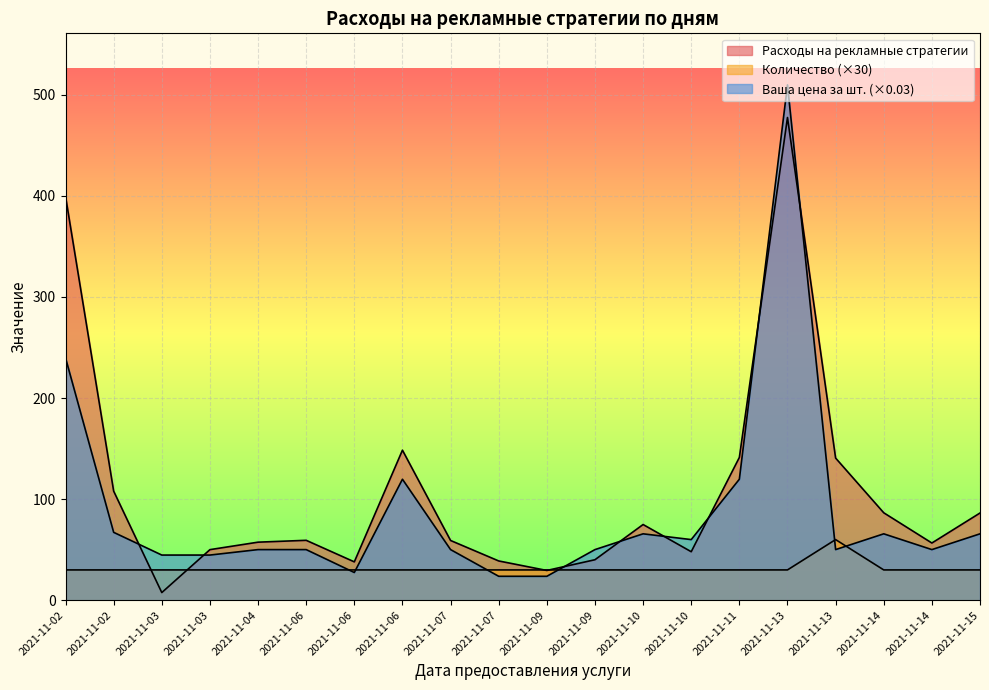

What is the total value across all series at 2021-11-10?

170.6